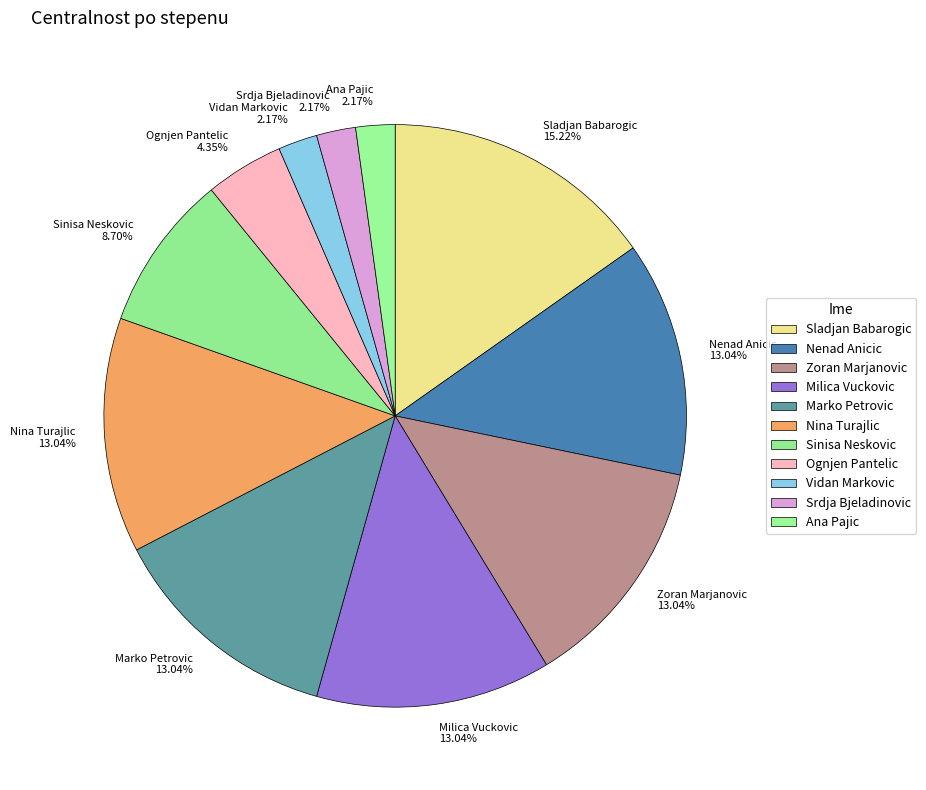

Combined, what portion of the pie is Sinisa Neskovic and Nina Turajlic?

21.7%